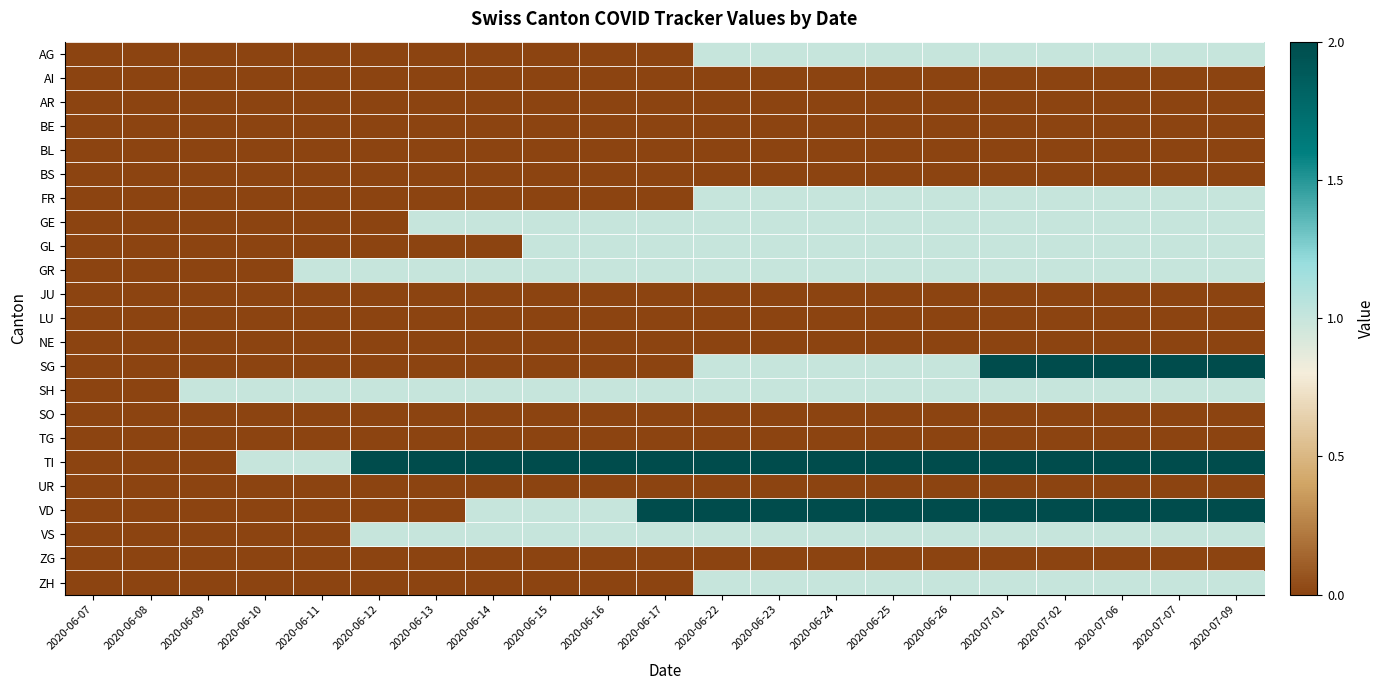

Which series changed the most between 2020-06-07 and 2020-06-14?

TI